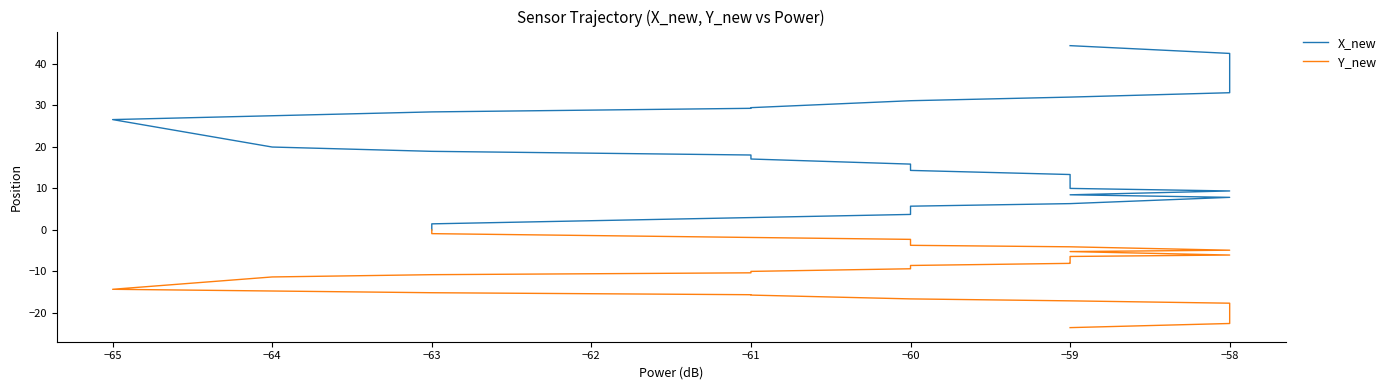

Reading right to left, what are all the values shown in this chart?

X_new: 44.4	42.5	41.6	40.4	39.7	38.8	37.9	36.8	35.8	35.3	34.2	33.0	32.0	31.1	29.4	29.3	28.4	26.6	20.0	18.9	18.0	17.1	15.8	14.3	13.3	12.9	12.4	11.7	10.9	10.0	9.4	8.5	7.8	6.3	5.7	4.6	3.7	1.5	0.7	0.0
Y_new: -23.5	-22.5	-22.2	-21.6	-21.2	-20.8	-20.3	-19.7	-19.2	-18.9	-18.3	-17.6	-17.1	-16.6	-15.7	-15.6	-15.1	-14.3	-11.3	-10.8	-10.3	-10.0	-9.3	-8.6	-8.0	-8.0	-7.7	-7.3	-6.9	-6.4	-6.0	-5.2	-4.9	-4.1	-3.7	-2.9	-2.3	-0.9	-0.4	0.0